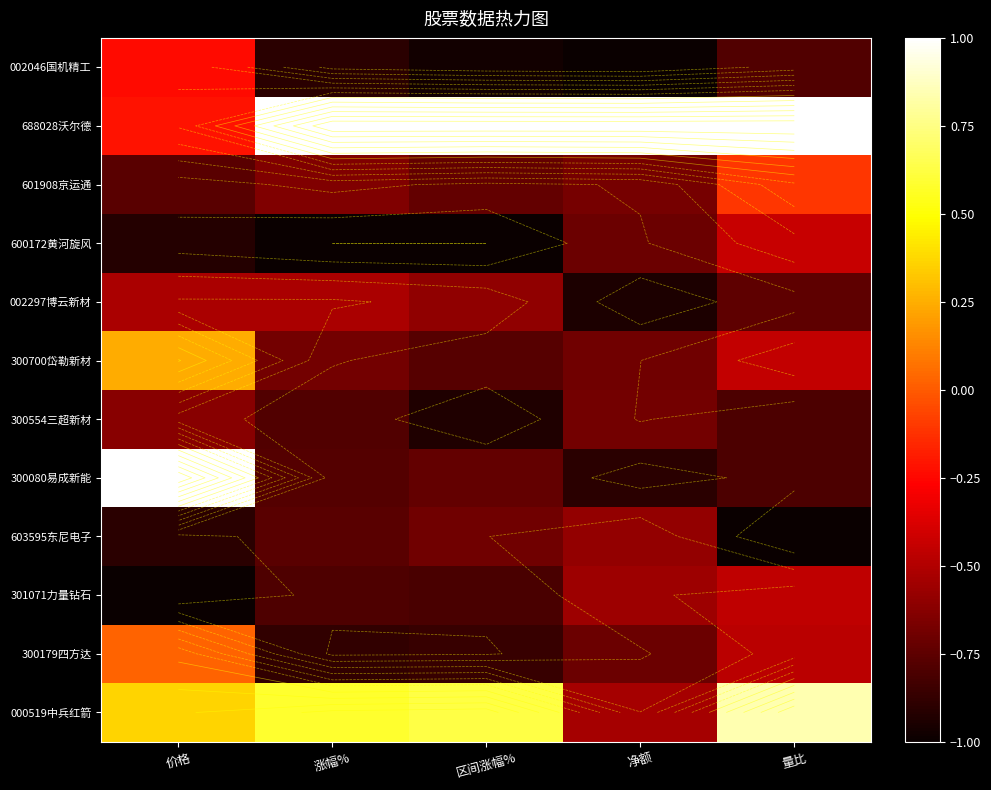

Is the value of 300080易成新能 at 区间涨幅% greater than the value of 603595东尼电子 at 净额?

No